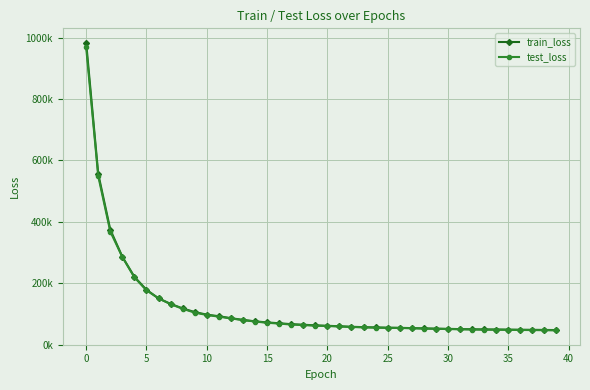

What are all the series names shown in the legend?

train_loss, test_loss